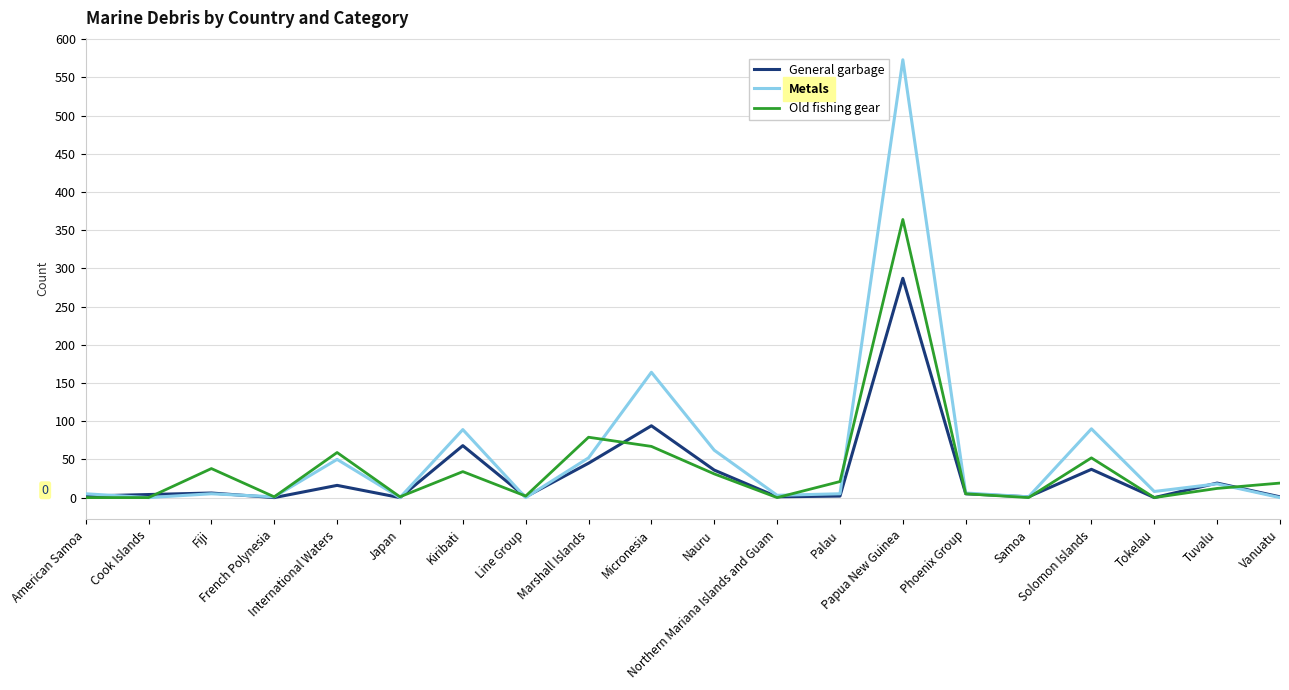

What is the maximum value for General garbage?

287